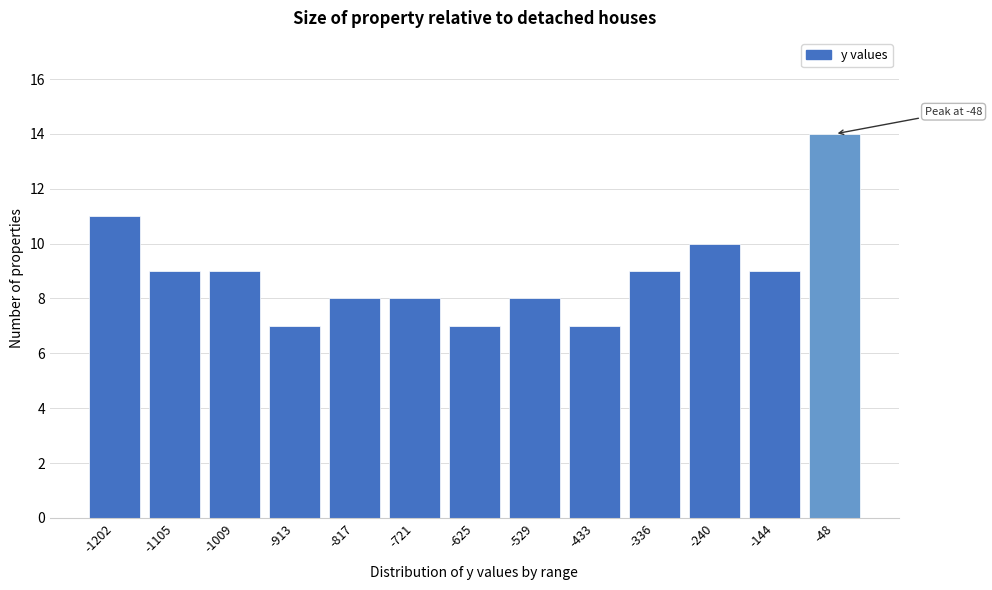

Reading left to right, transcribe all the data shown in this chart.

-1202=11	-1105=9	-1009=9	-913=7	-817=8	-721=8	-625=7	-529=8	-433=7	-336=9	-240=10	-144=9	-48=14